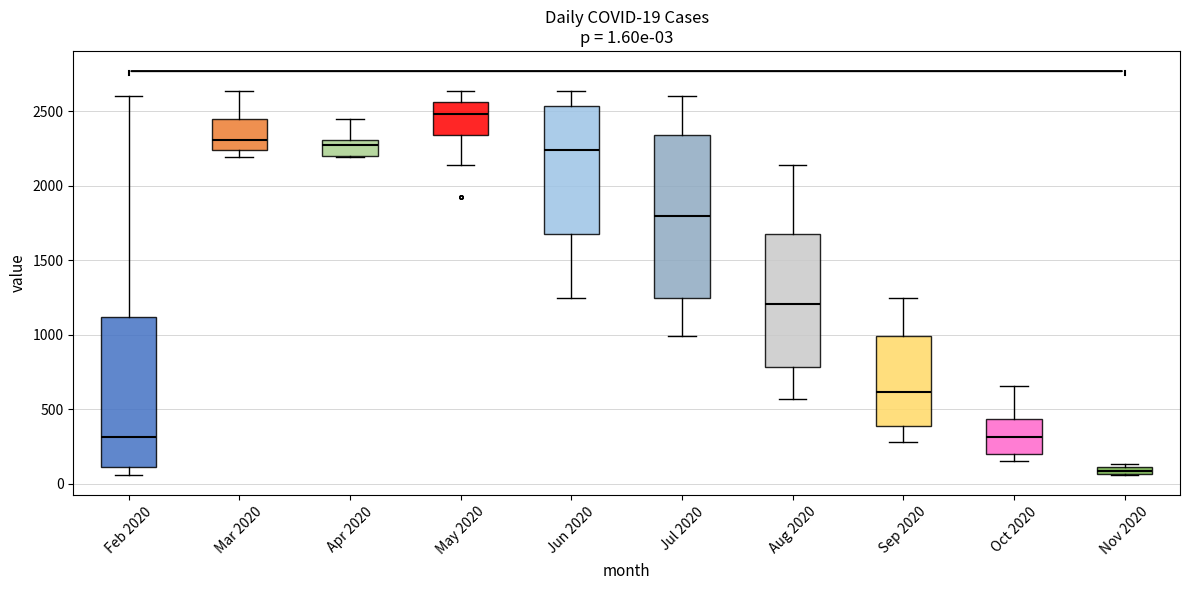

Which box has the highest median line?

May 2020